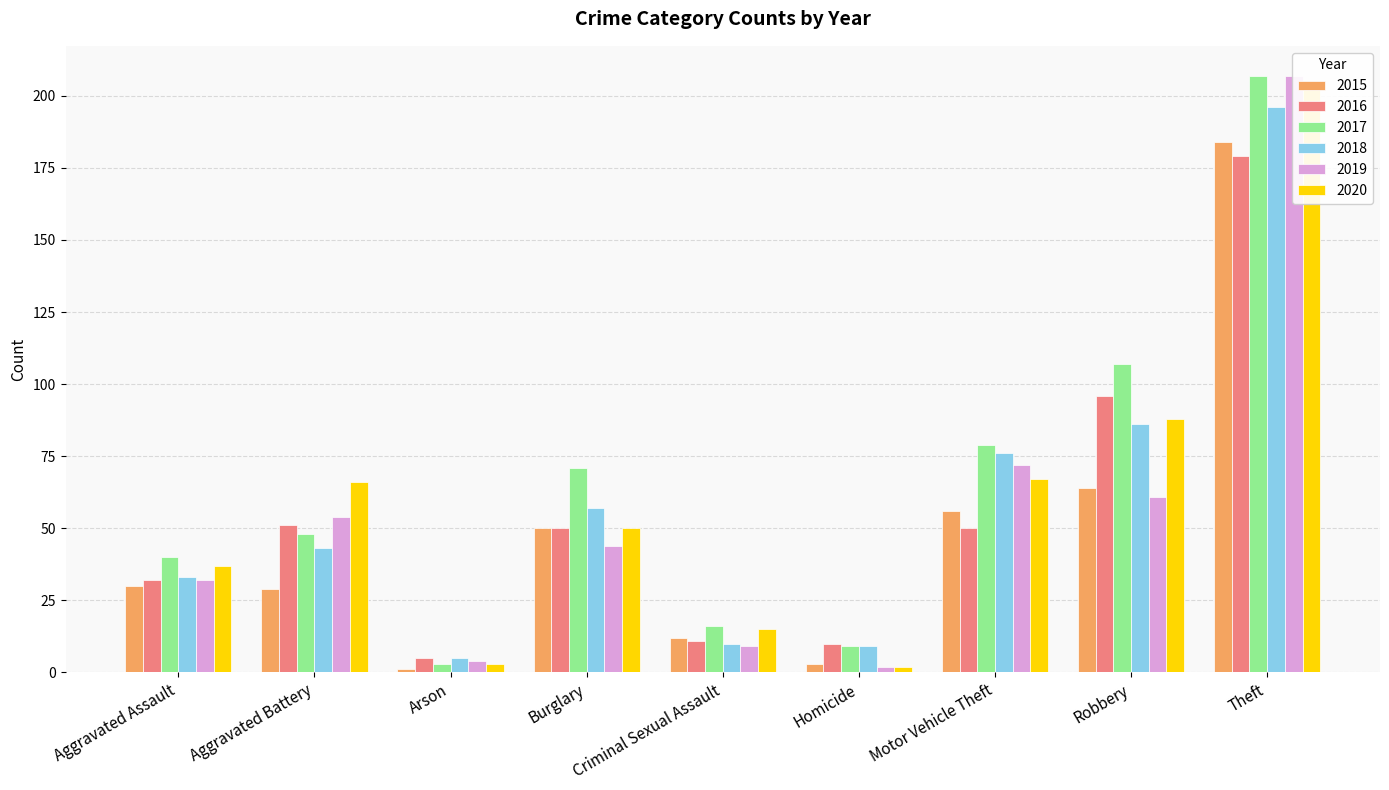

What is the smallest value displayed?

1